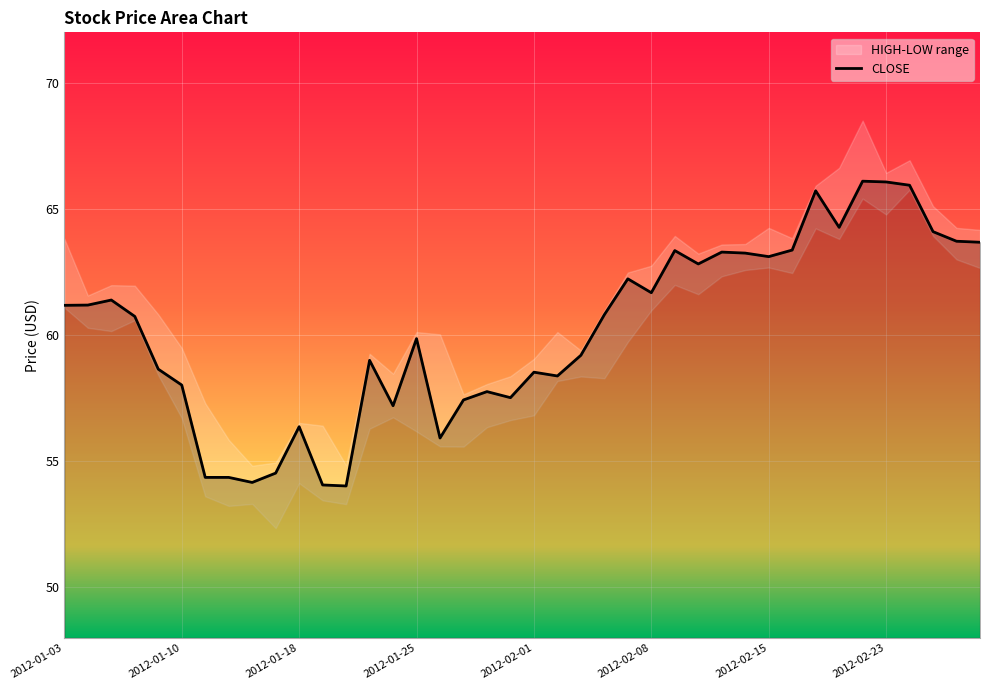

Where is the first local maximum?

2012-01-05